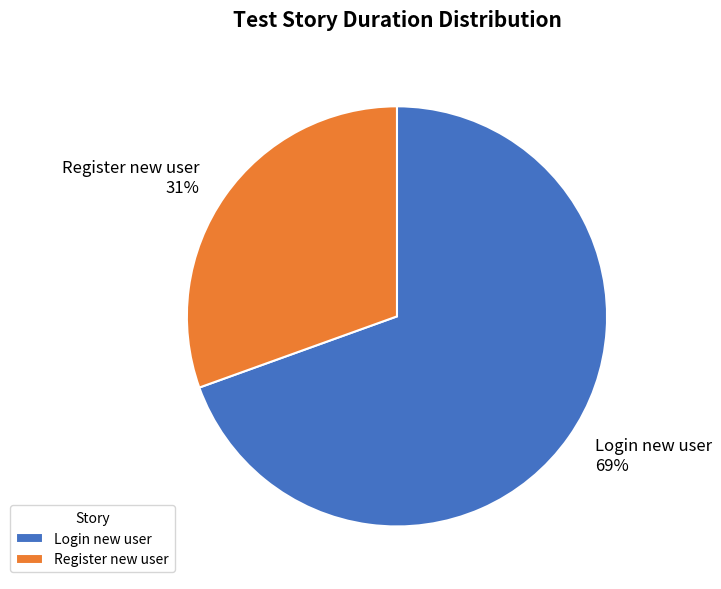

What percentage is the Login new user slice, to the nearest percent?

69%